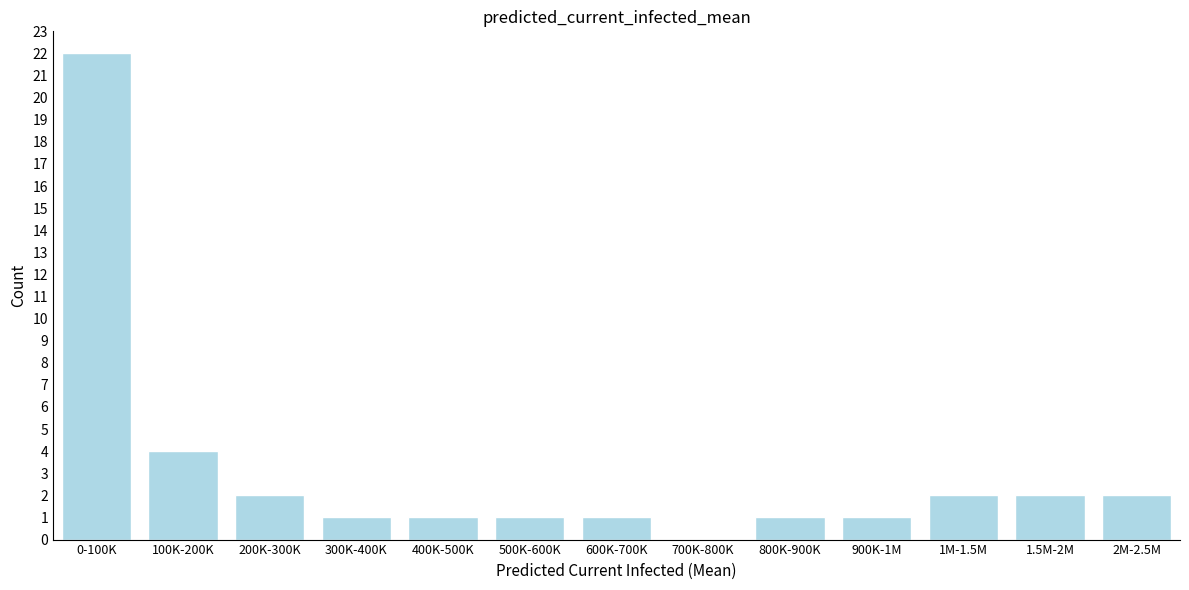

Reading right to left, extract all data points from this chart.

2M-2.5M=2	1.5M-2M=2	1M-1.5M=2	900K-1M=1	800K-900K=1	700K-800K=0	600K-700K=1	500K-600K=1	400K-500K=1	300K-400K=1	200K-300K=2	100K-200K=4	0-100K=22